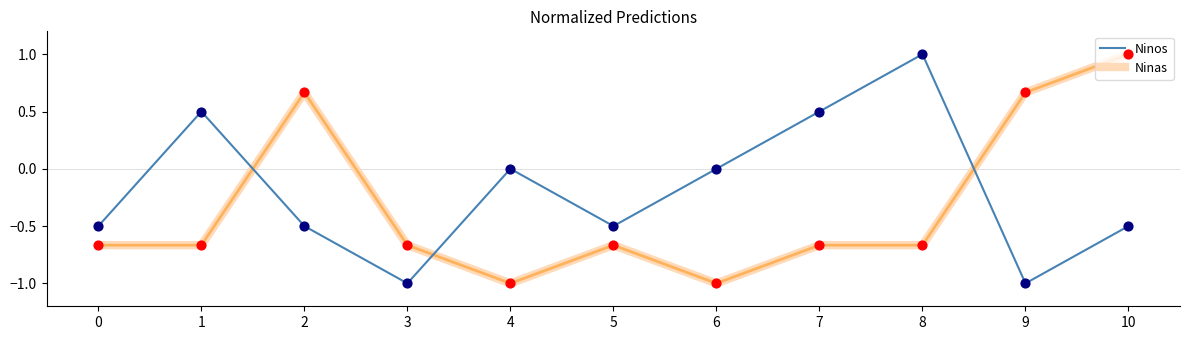

What is the spread (max minus min) of values at 3?

0.3